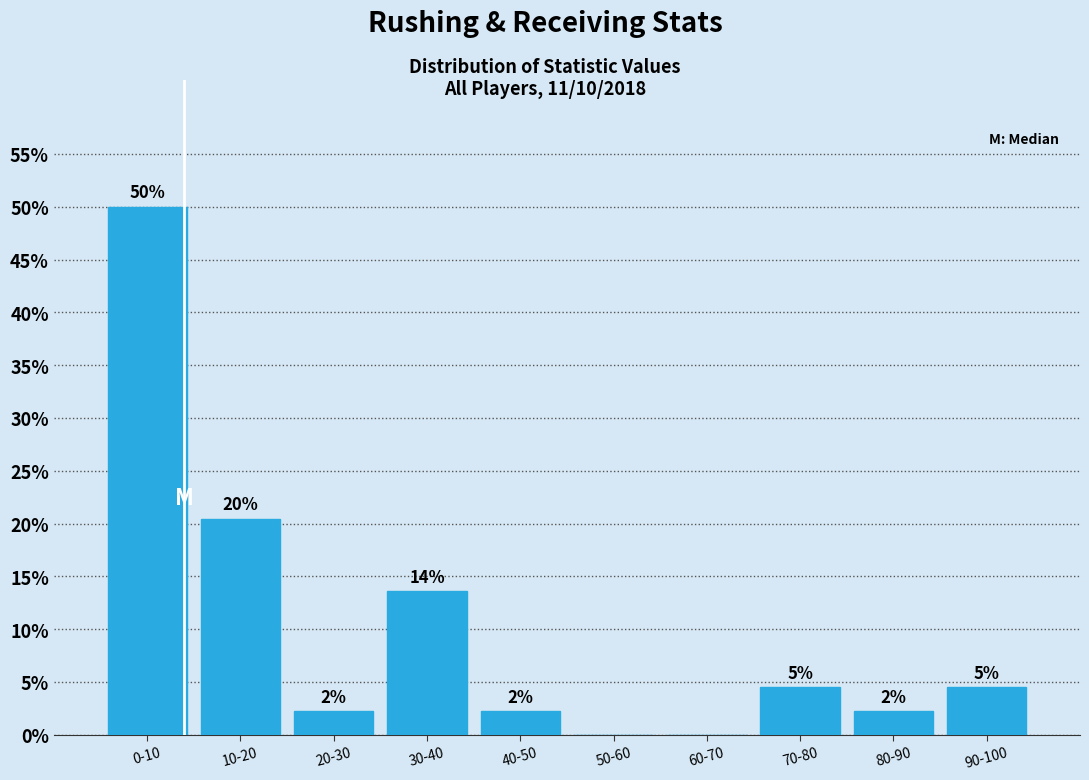

Are the bars horizontal?

No